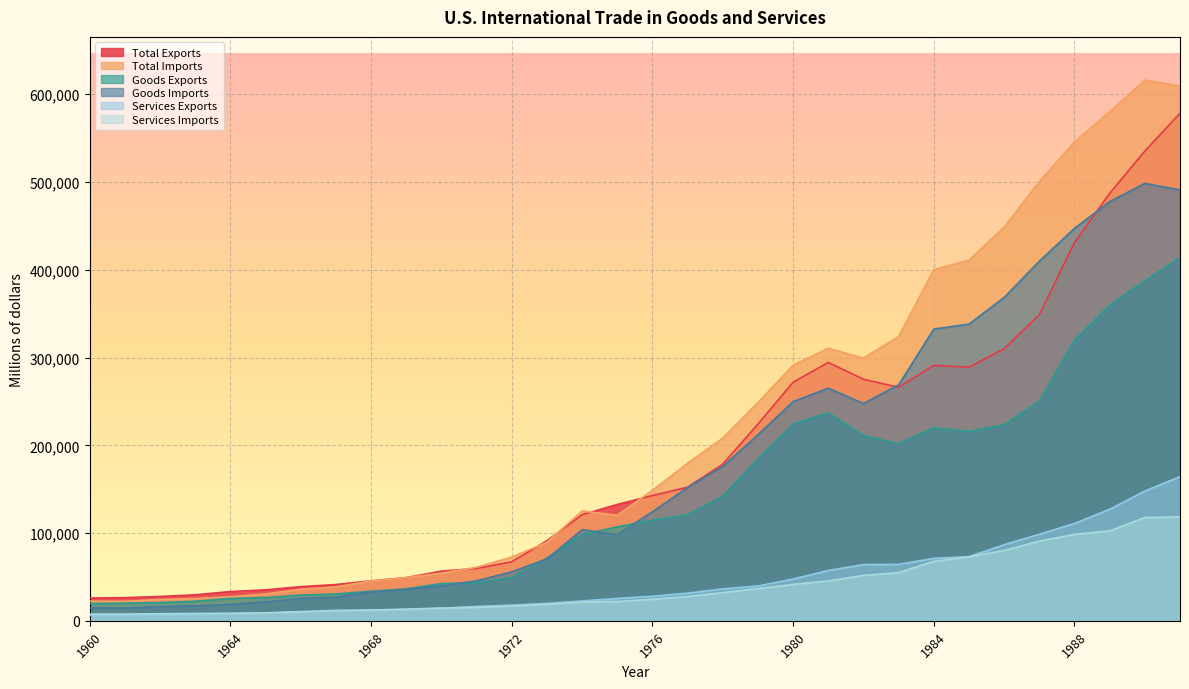

What are all the series names shown in the legend?

Total Exports, Total Imports, Goods Exports, Goods Imports, Services Exports, Services Imports